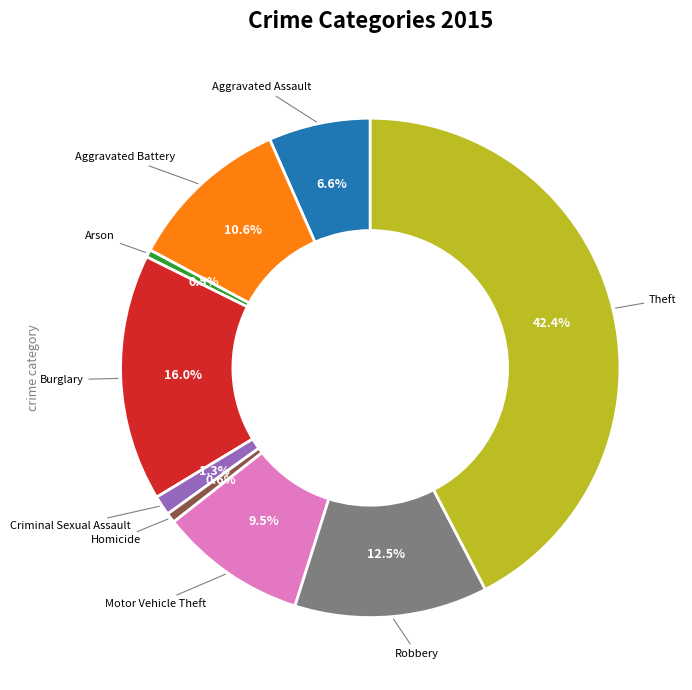

How many slices are in this pie chart?

9